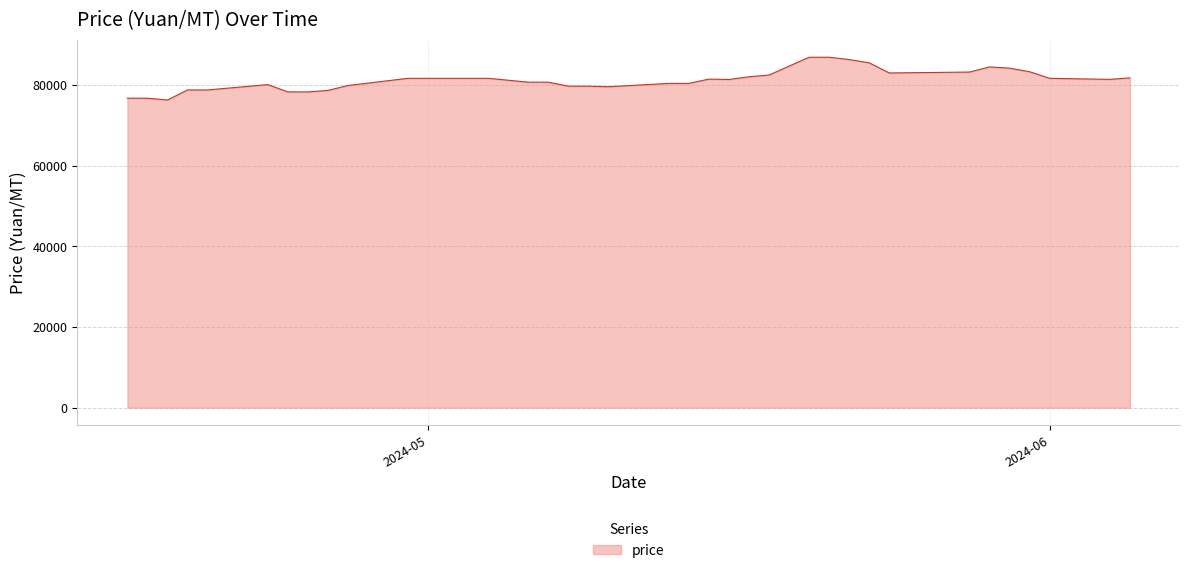

What is the difference between the maximum and minimum values?

10605